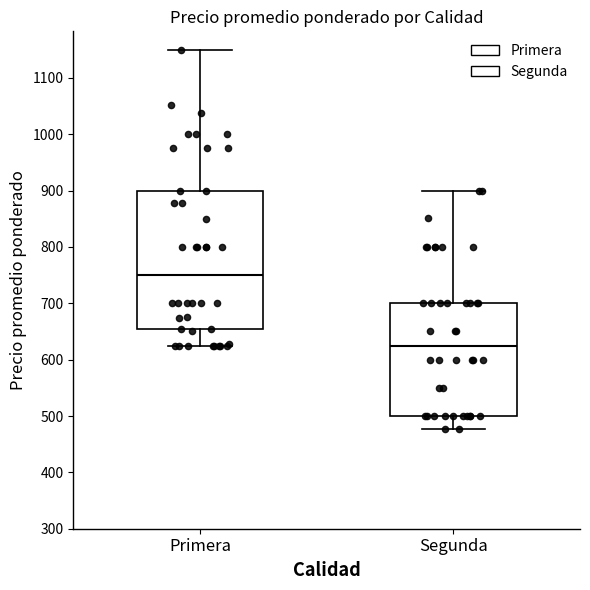

Reading left to right, transcribe this box plot: for each box, give where its median line is, the range the box spans, and where its two whiskers end, as read against the y-axis. The values are not printed on the chart, so give them approximately, as read against the axis.

Primera: median 750, box 650 to 900, whiskers 620 to 1150
Segunda: median 630, box 500 to 700, whiskers 480 to 900